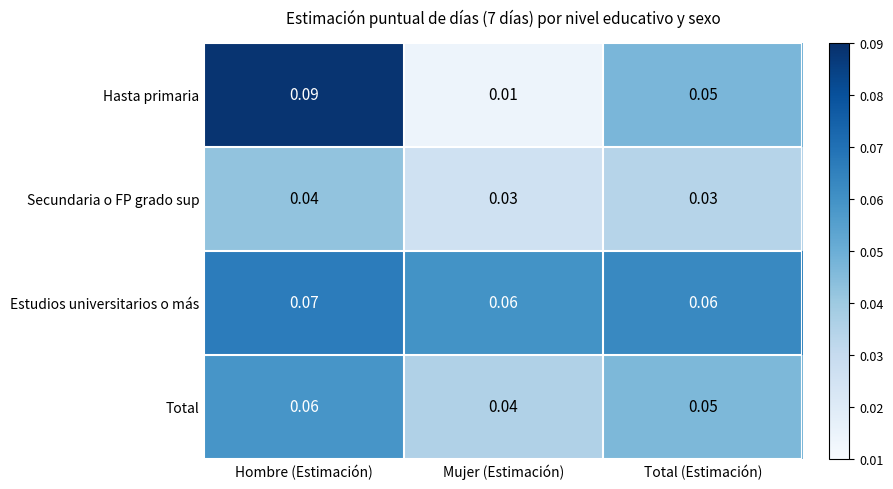

List the series in order of their peak value, lowest first.

Secundaria o FP grado sup, Total, Estudios universitarios o más, Hasta primaria